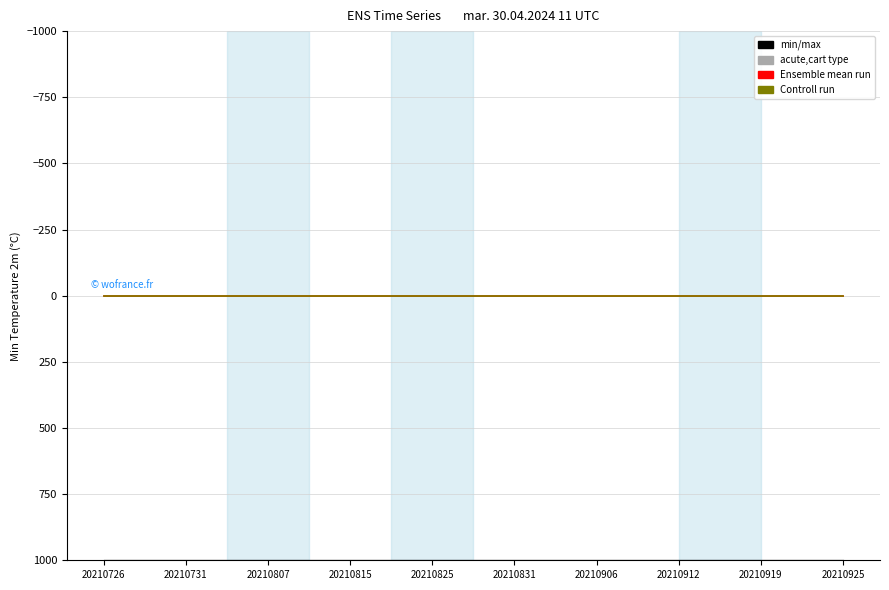

Does the chart have visible grid lines?

Yes